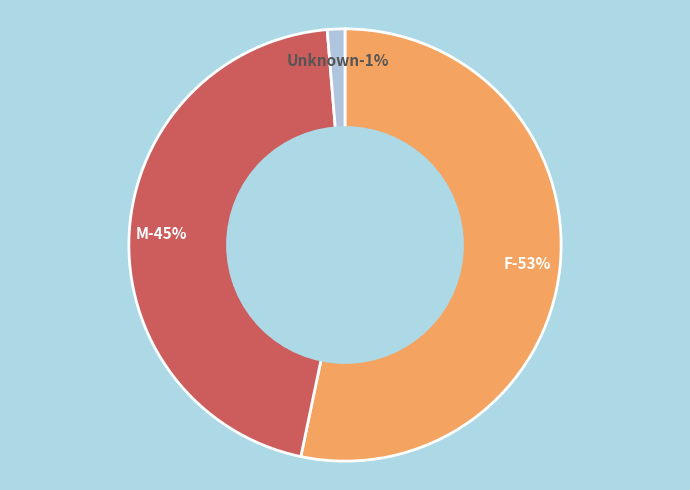

Combined, what portion of the pie is F and M?

98.7%